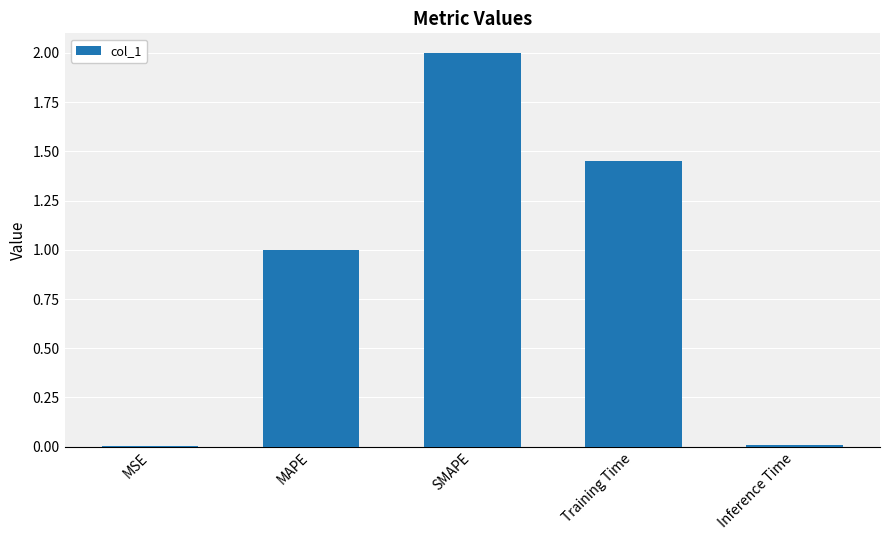

The chart shows a value of 0.0 at MSE. True or false?

True